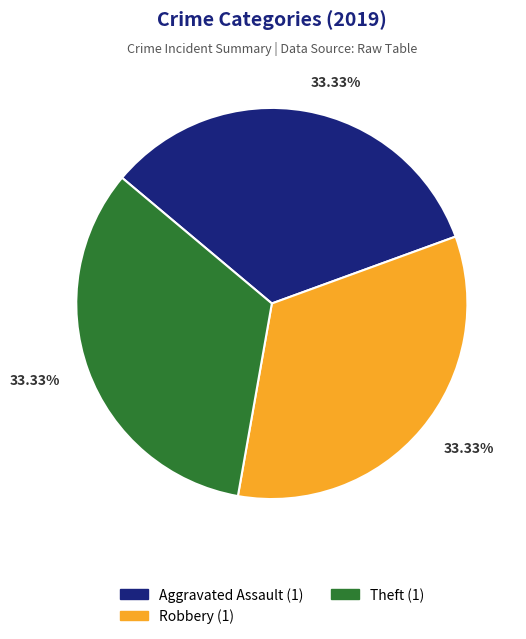

Does any single category account for the majority?

No